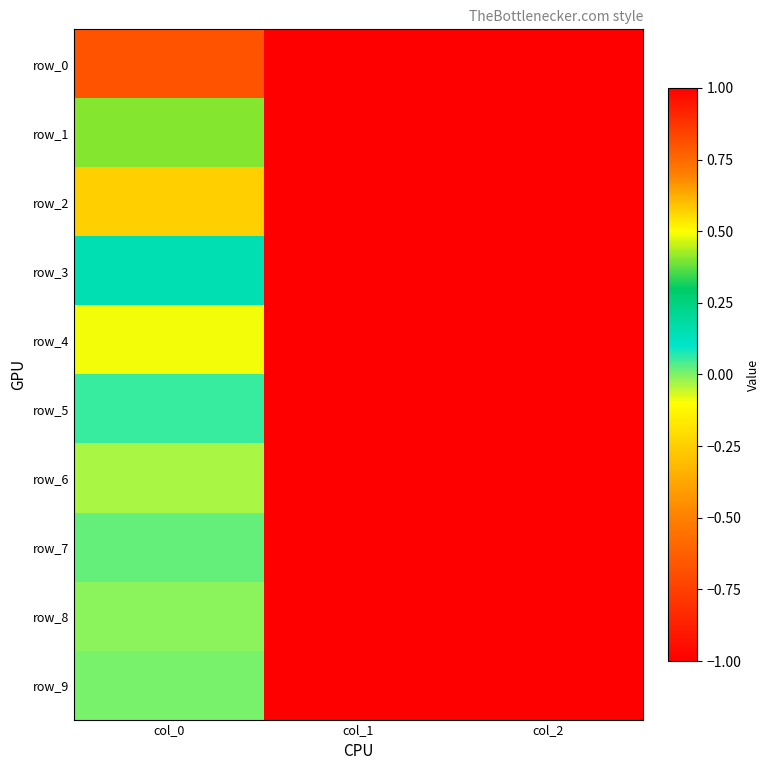

What is the difference between the row_1 values at col_0 and col_2?

0.6